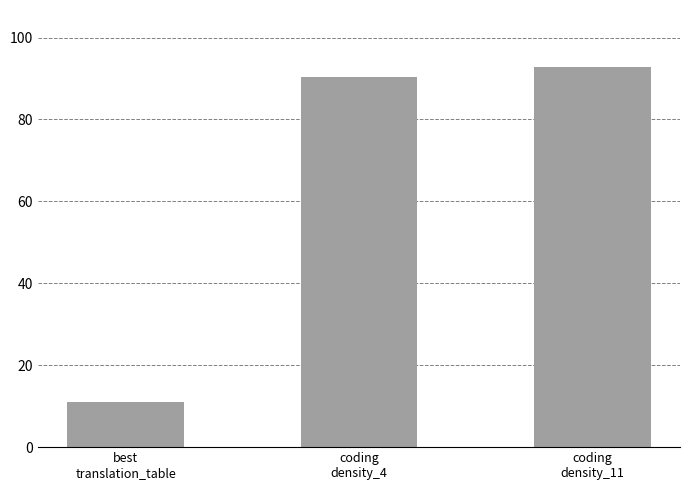

What is the ratio of the value at best
translation_table to the value at coding
density_11?

0.1